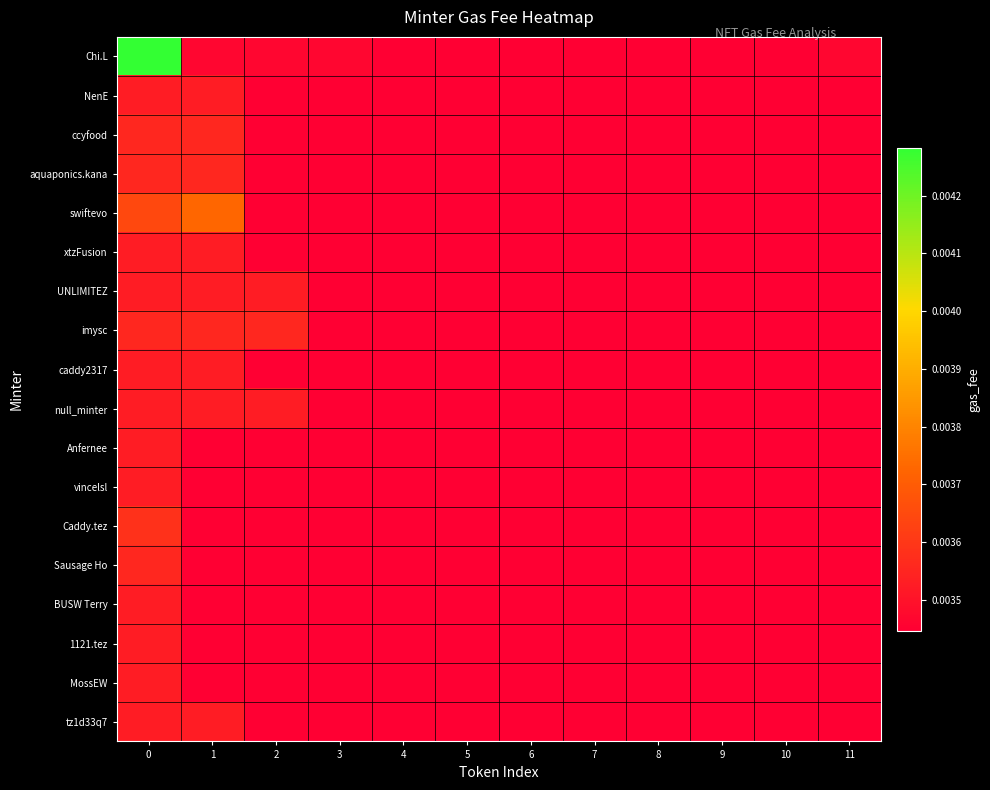

At how many categories does at least one series exceed 0?

12